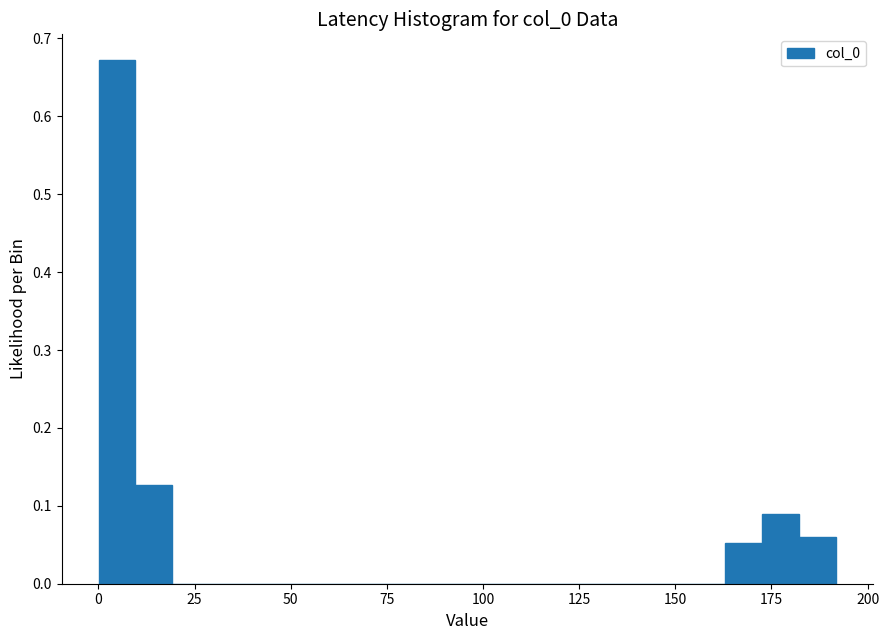

Around what value on the x-axis is the tallest bar? Give the approximate position of its centre, as read against the axis.

5